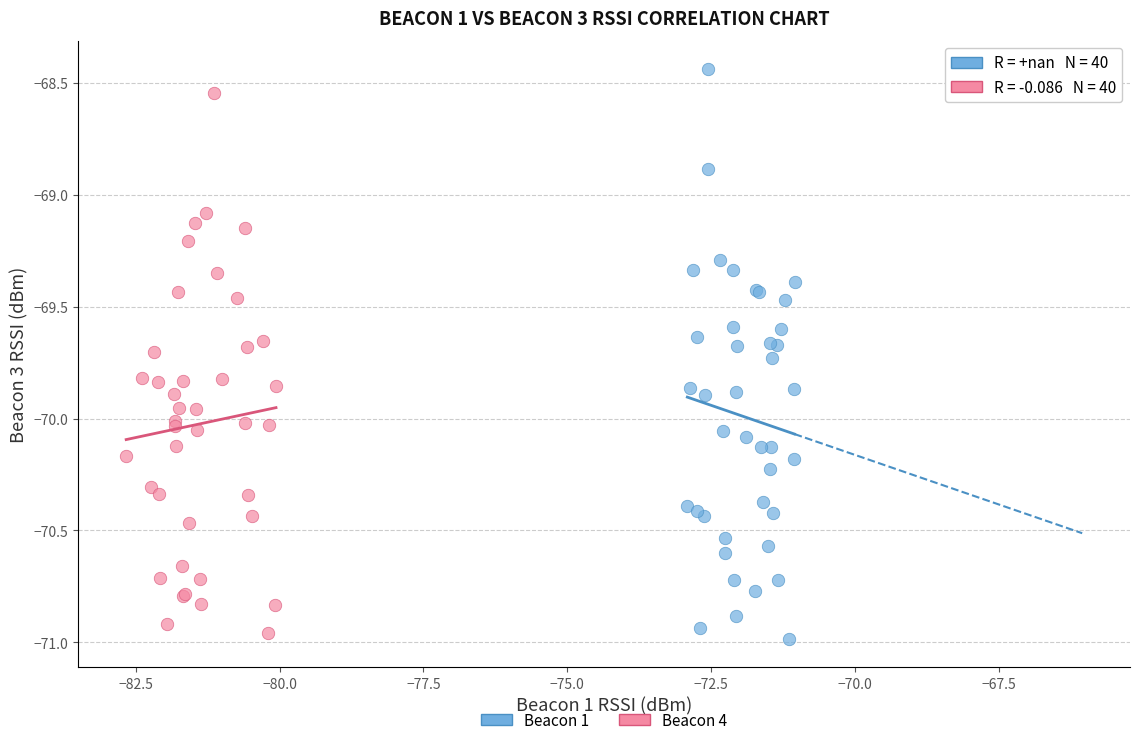

Which series has the widest spread of Y values?

Beacon 1